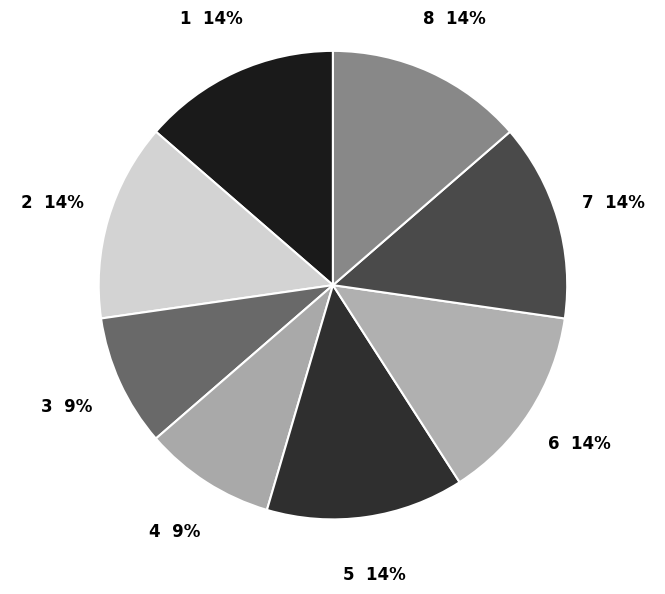

To the nearest percent, what is the difference between the largest and smallest slice percentages?

5%